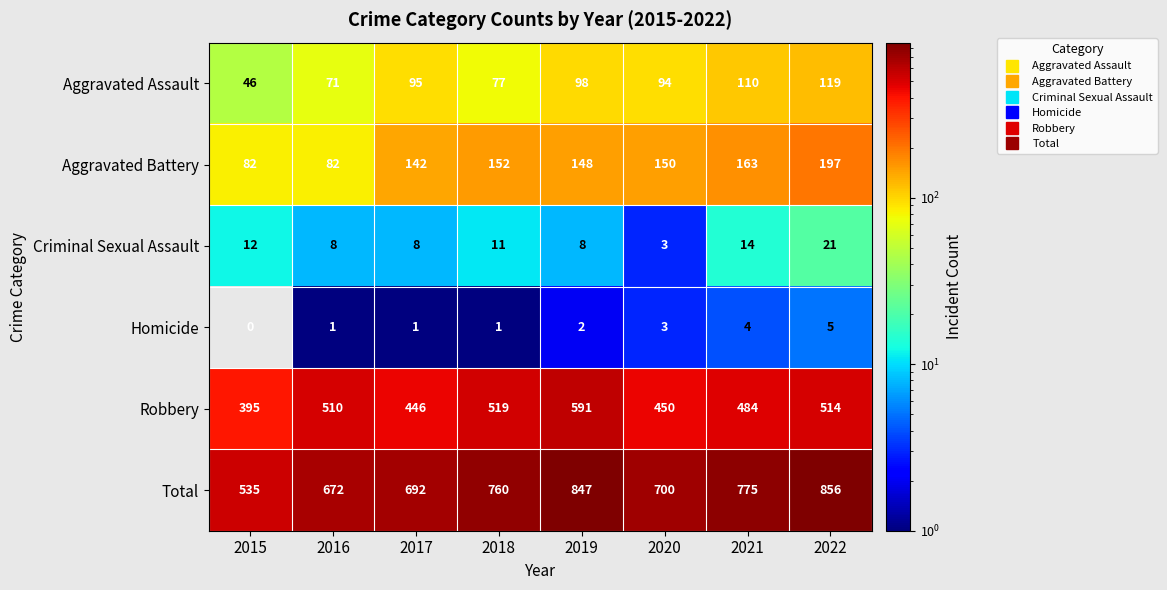

What is the difference between the second highest and second lowest values in the Total series?

175